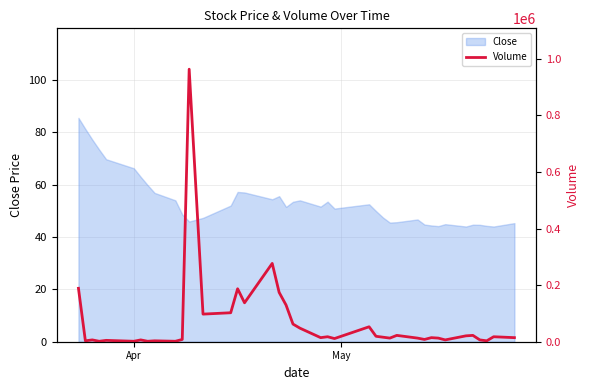

What is the minimum value for Close?

44.0